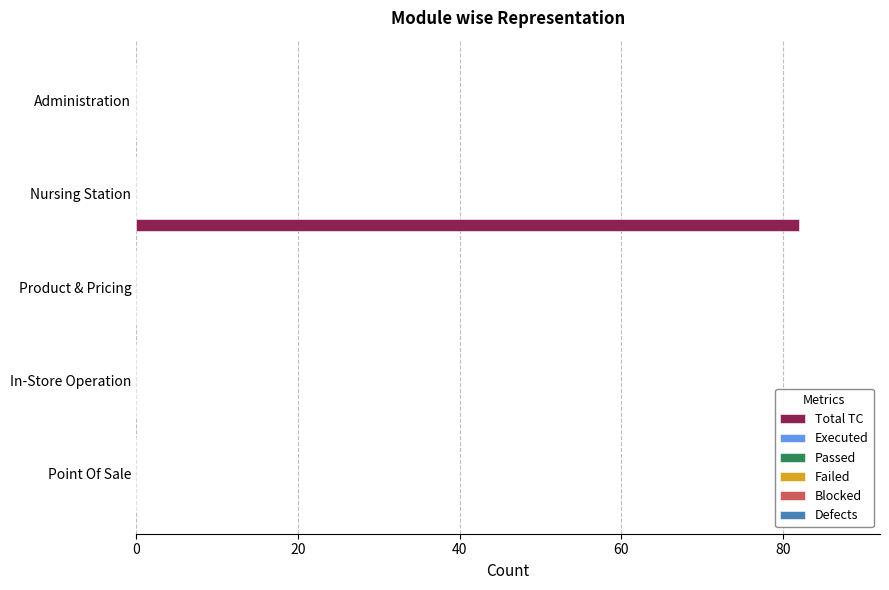

What is the sum of all values?

82